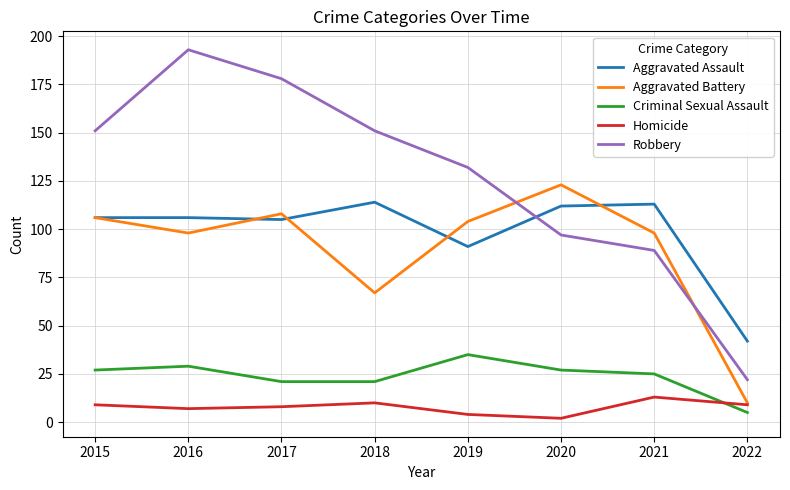

At which category does Criminal Sexual Assault reach its first local peak?

2016